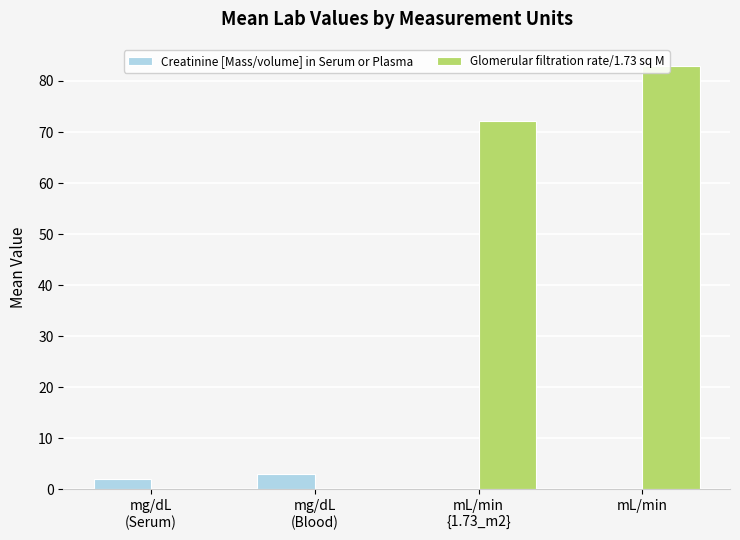

Which label corresponds to the largest value in the chart?

mL/min